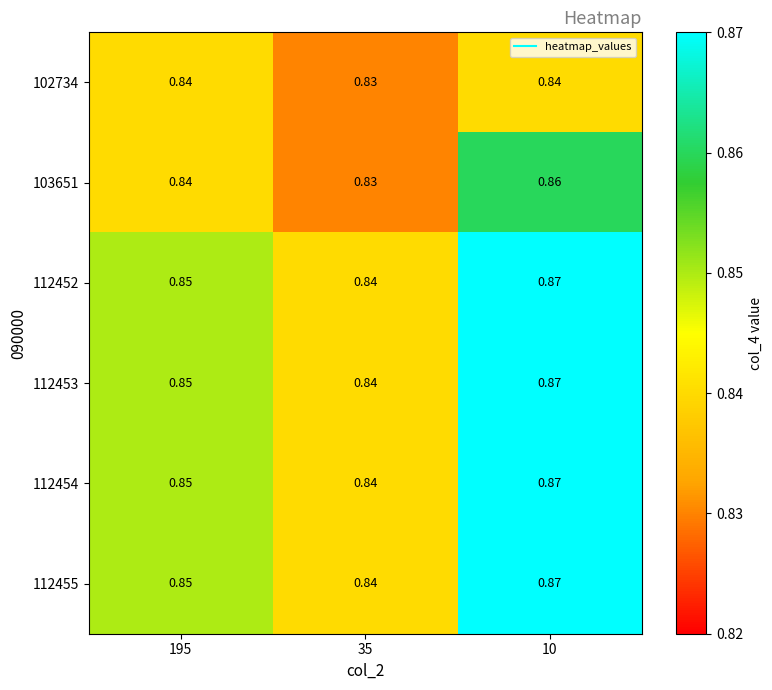

Count the number of data series in this chart.

6